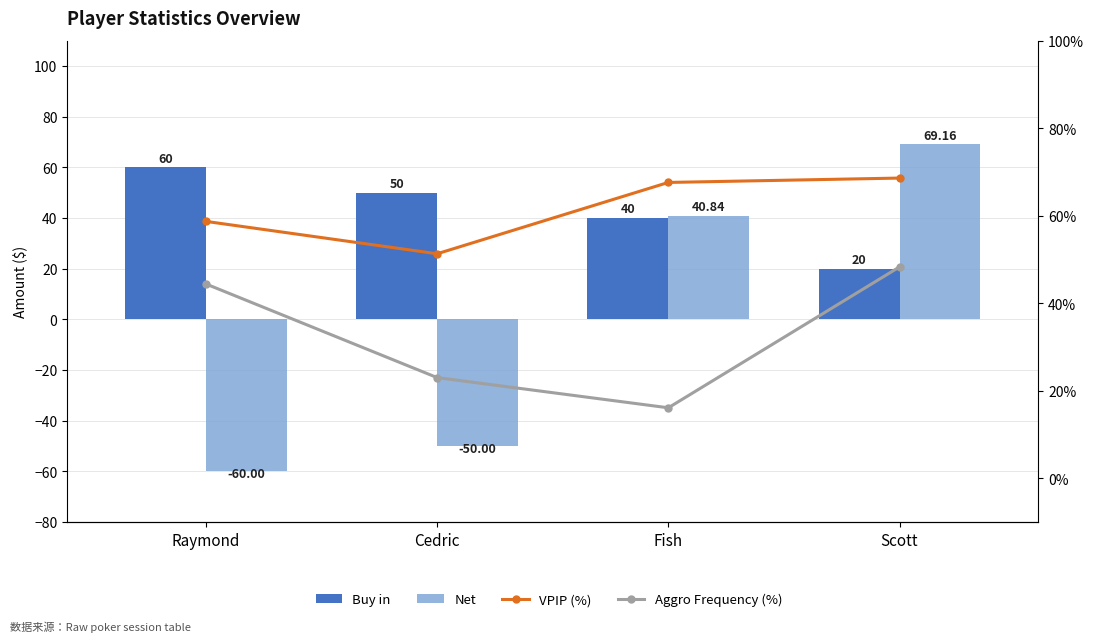

What is the total value across all series at Fish?

81.7